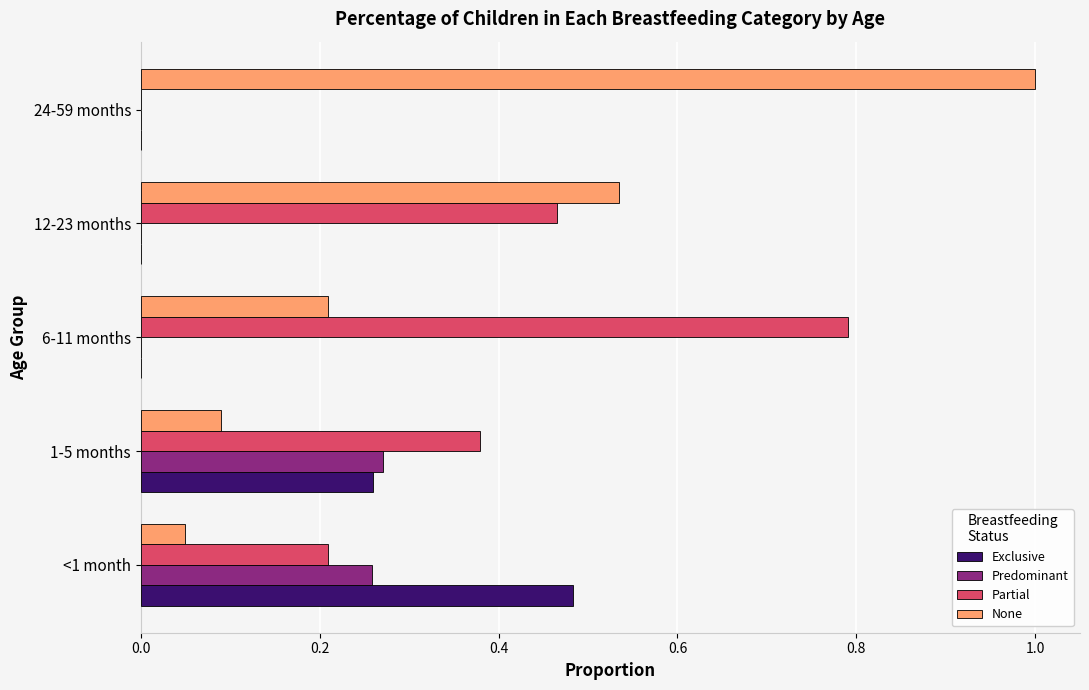

Is it true that Predominant equals -0.1 at 12-23 months?

False